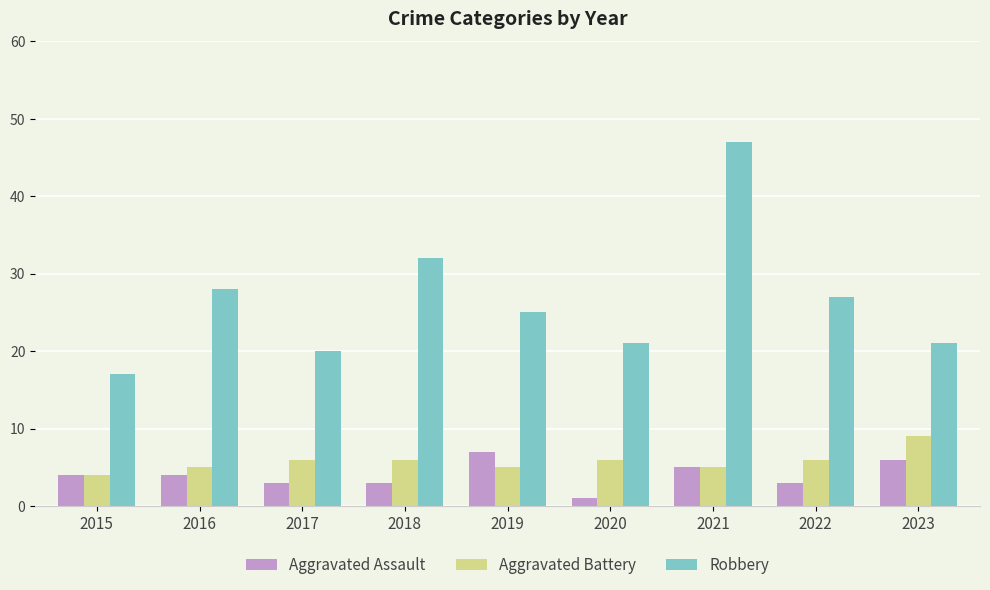

What is the total value across all series at 2018?

41